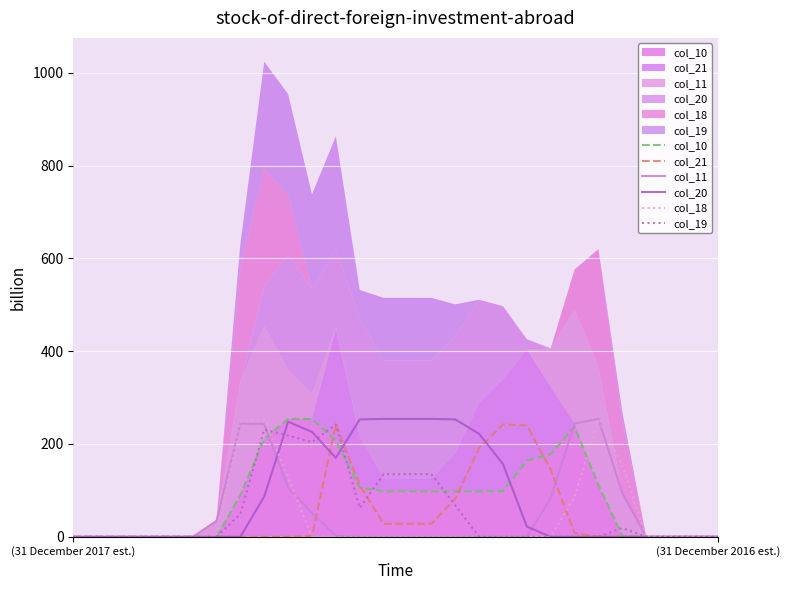

The value of col_19 at 19 is 0. True or false?

True